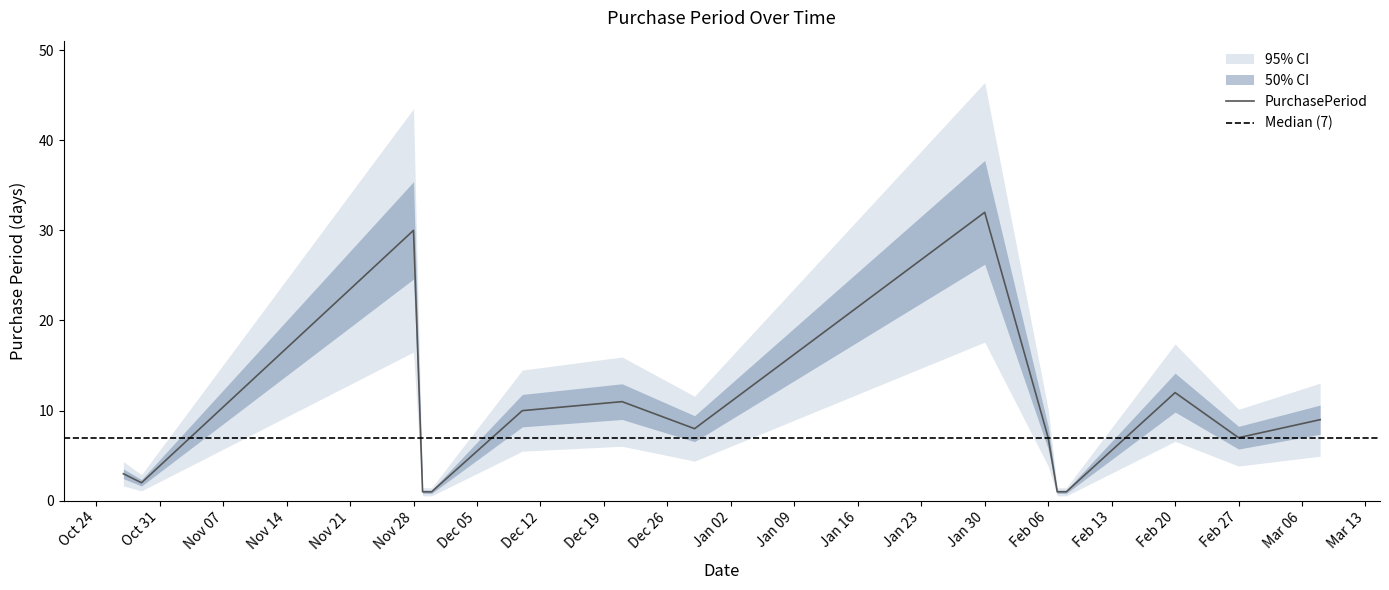

What is the difference between the second highest and minimum values?

29